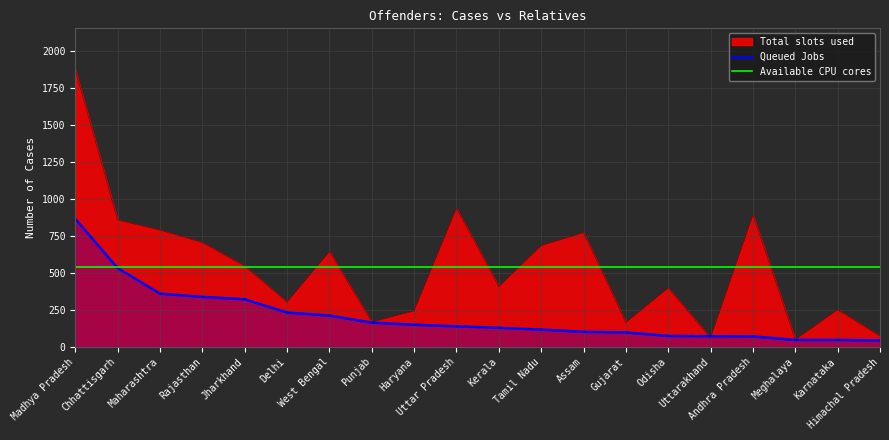

True or false: Queued Jobs and Total slots used intersect in this chart.

True